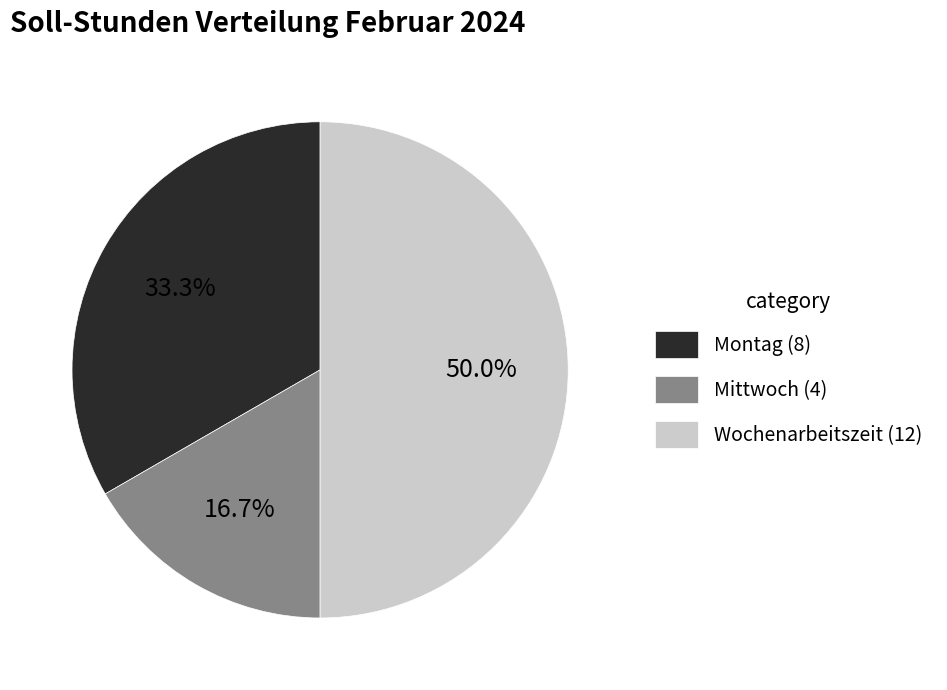

Do Montag and Wochenarbeitszeit together represent more than half of the pie?

Yes